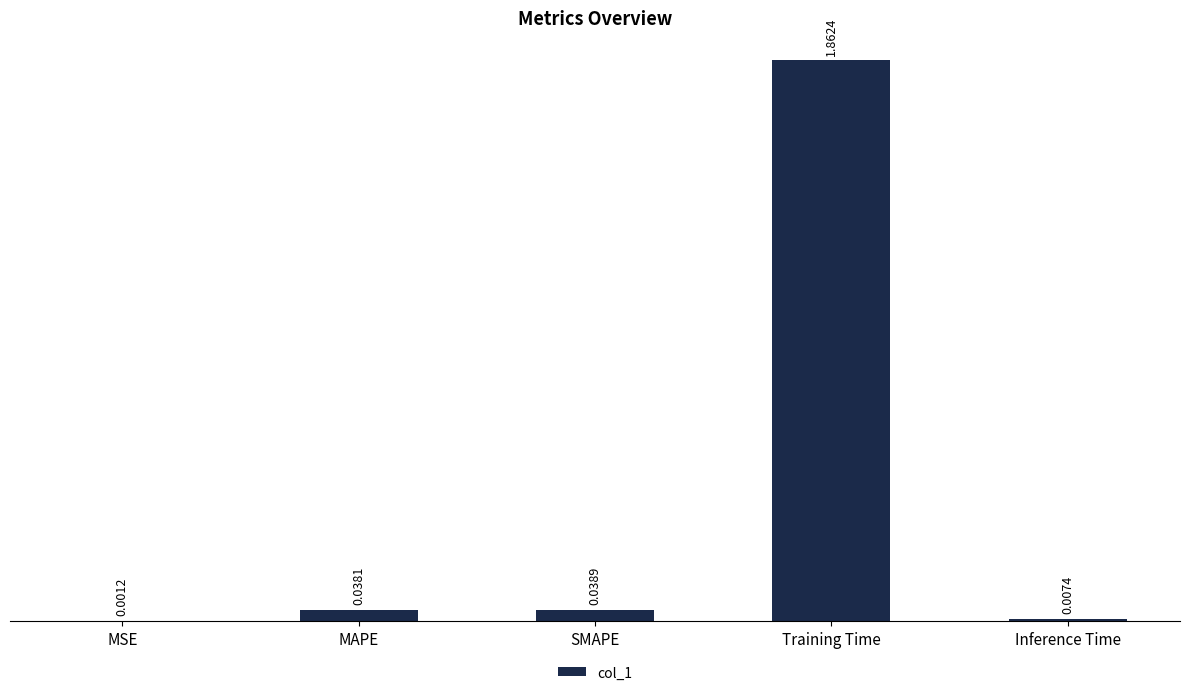

What is the change in value from MSE to Training Time?

+1.9